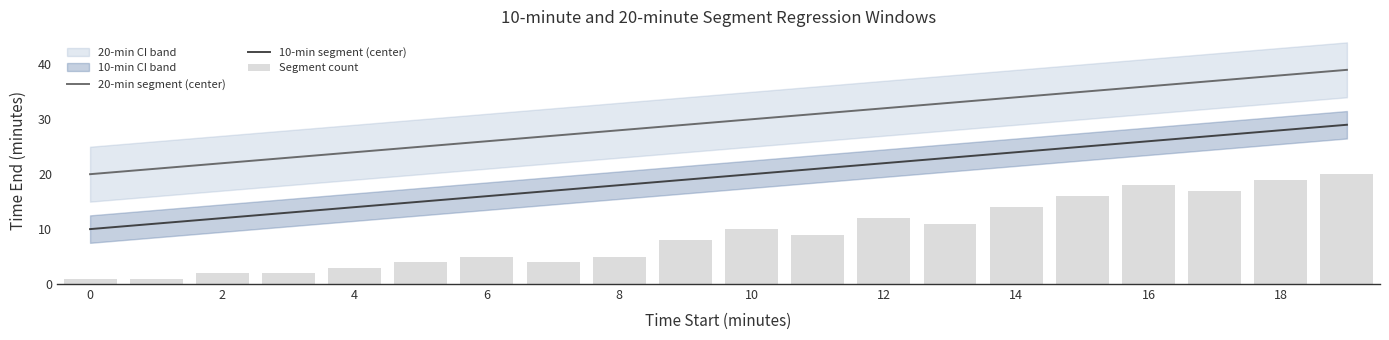

Is it true that 20-min segment (center) equals 26 at 6?

True